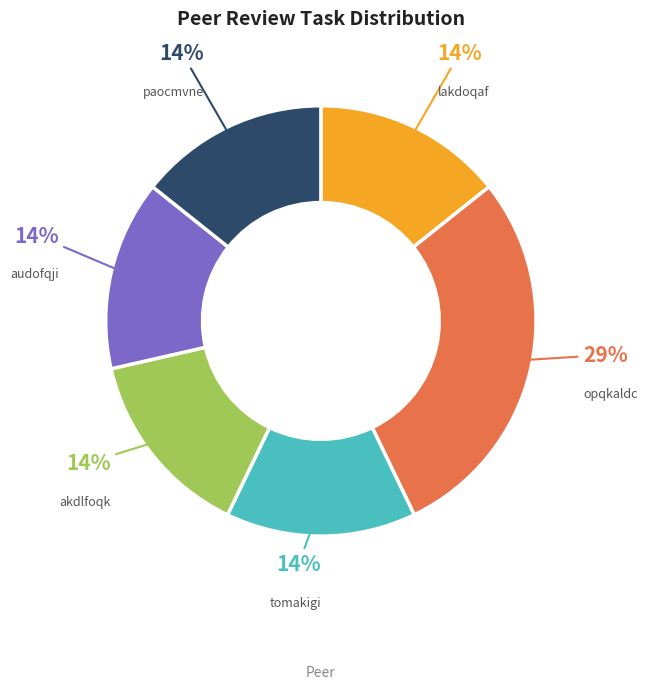

To the nearest percent, what is the average slice percentage?

17%